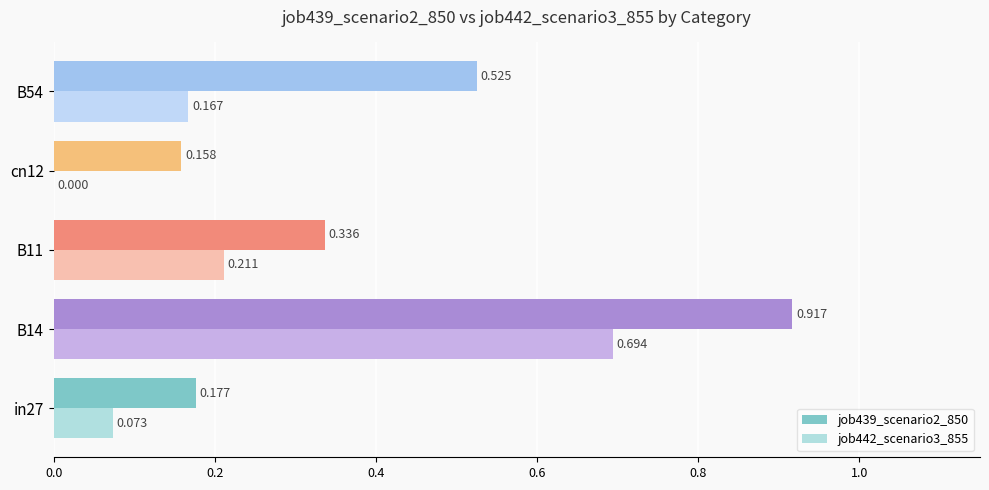

Is the value of job439_scenario2_850 at cn12 greater than the value of job442_scenario3_855 at cn12?

Yes